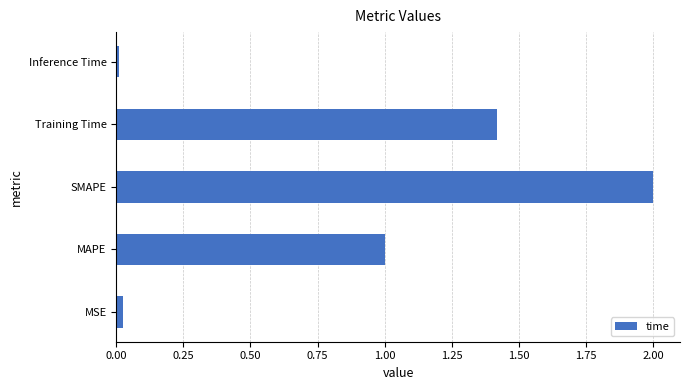

The chart shows a value of 0.0 at Inference Time. True or false?

True